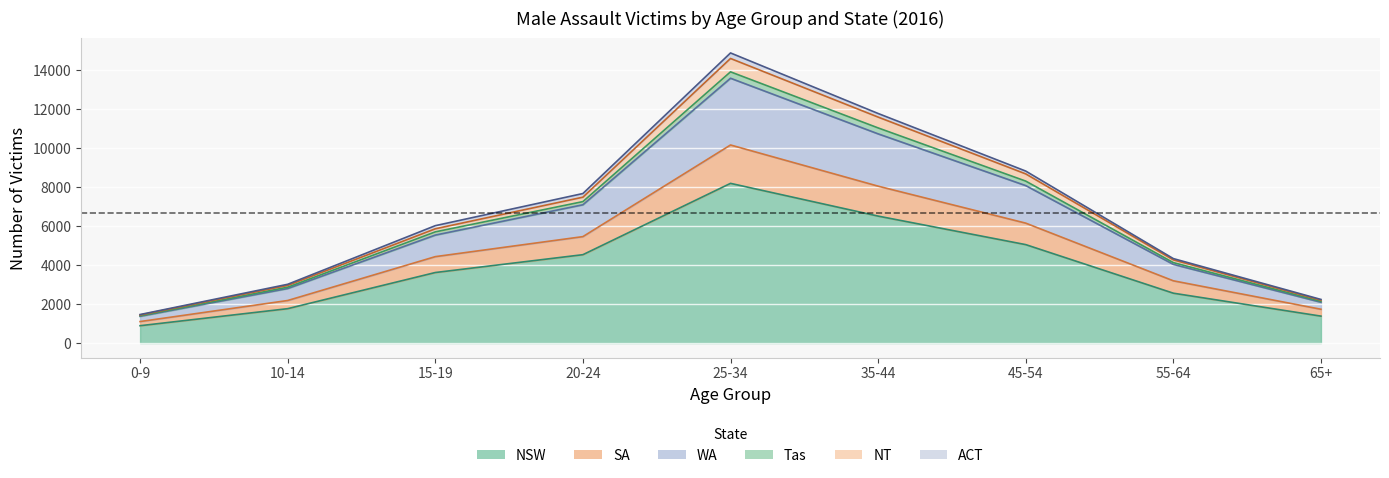

True or false: NT and NSW intersect in this chart.

False